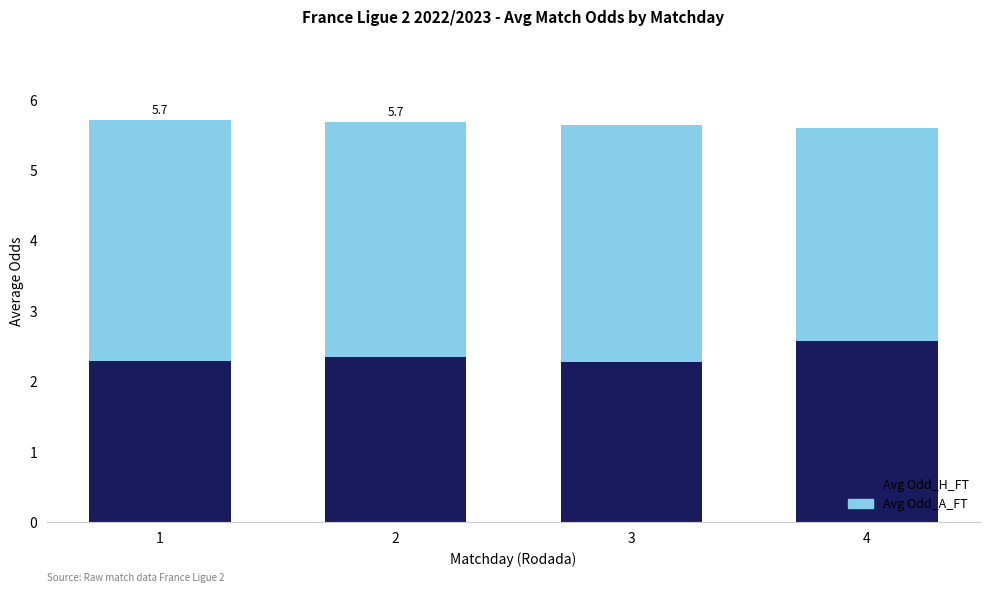

The value of Avg Odd_H_FT at 3 is 2.3. True or false?

True